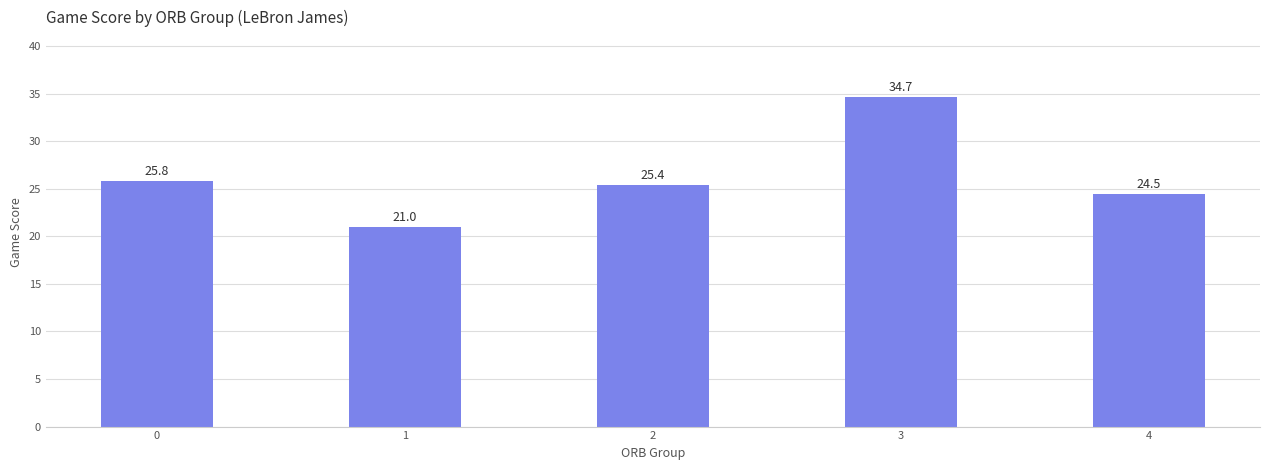

What is the change in value from 0 to 3?

+8.9